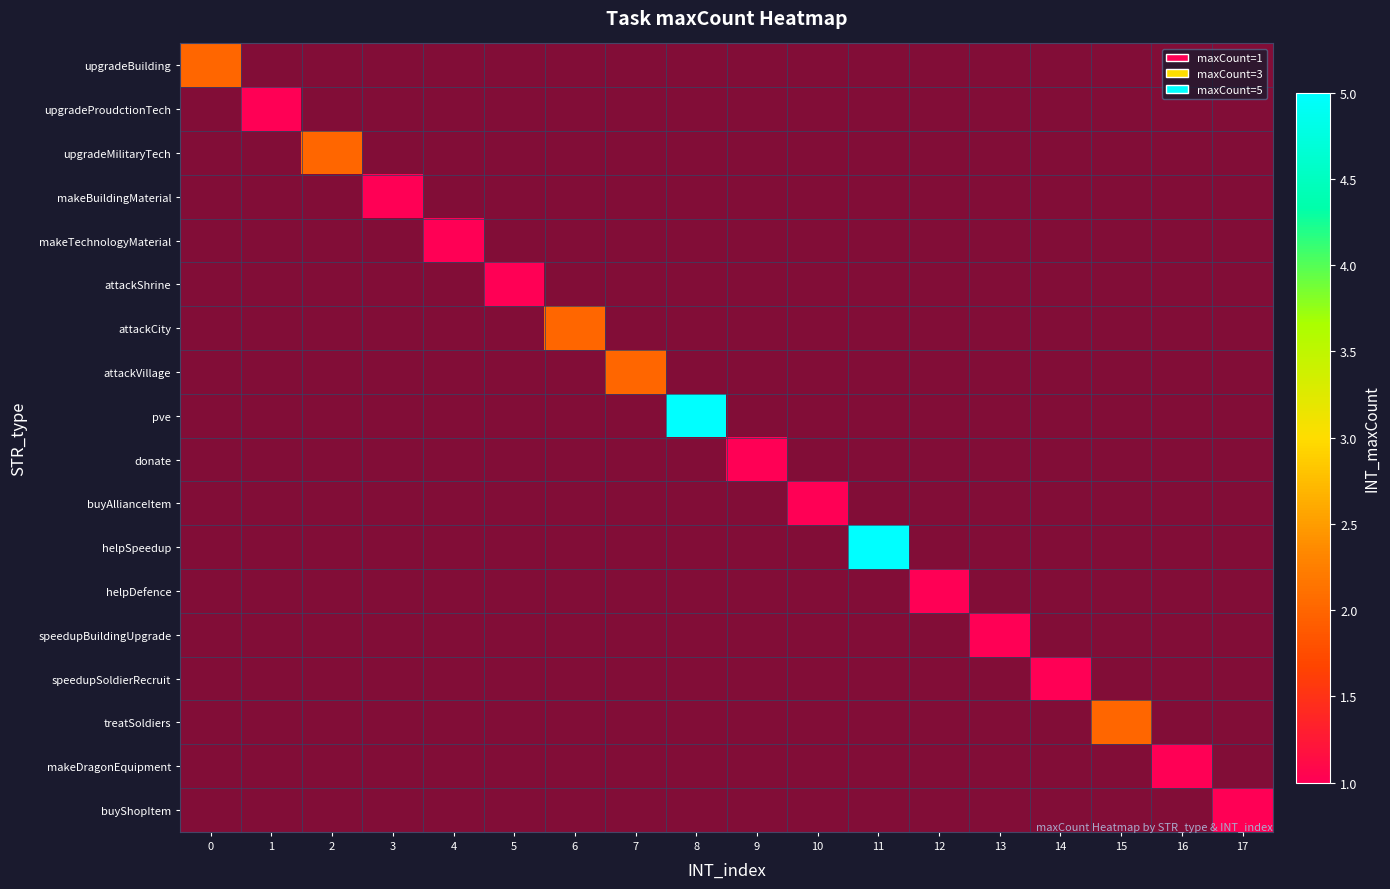

At how many categories does at least one series exceed 2?

2